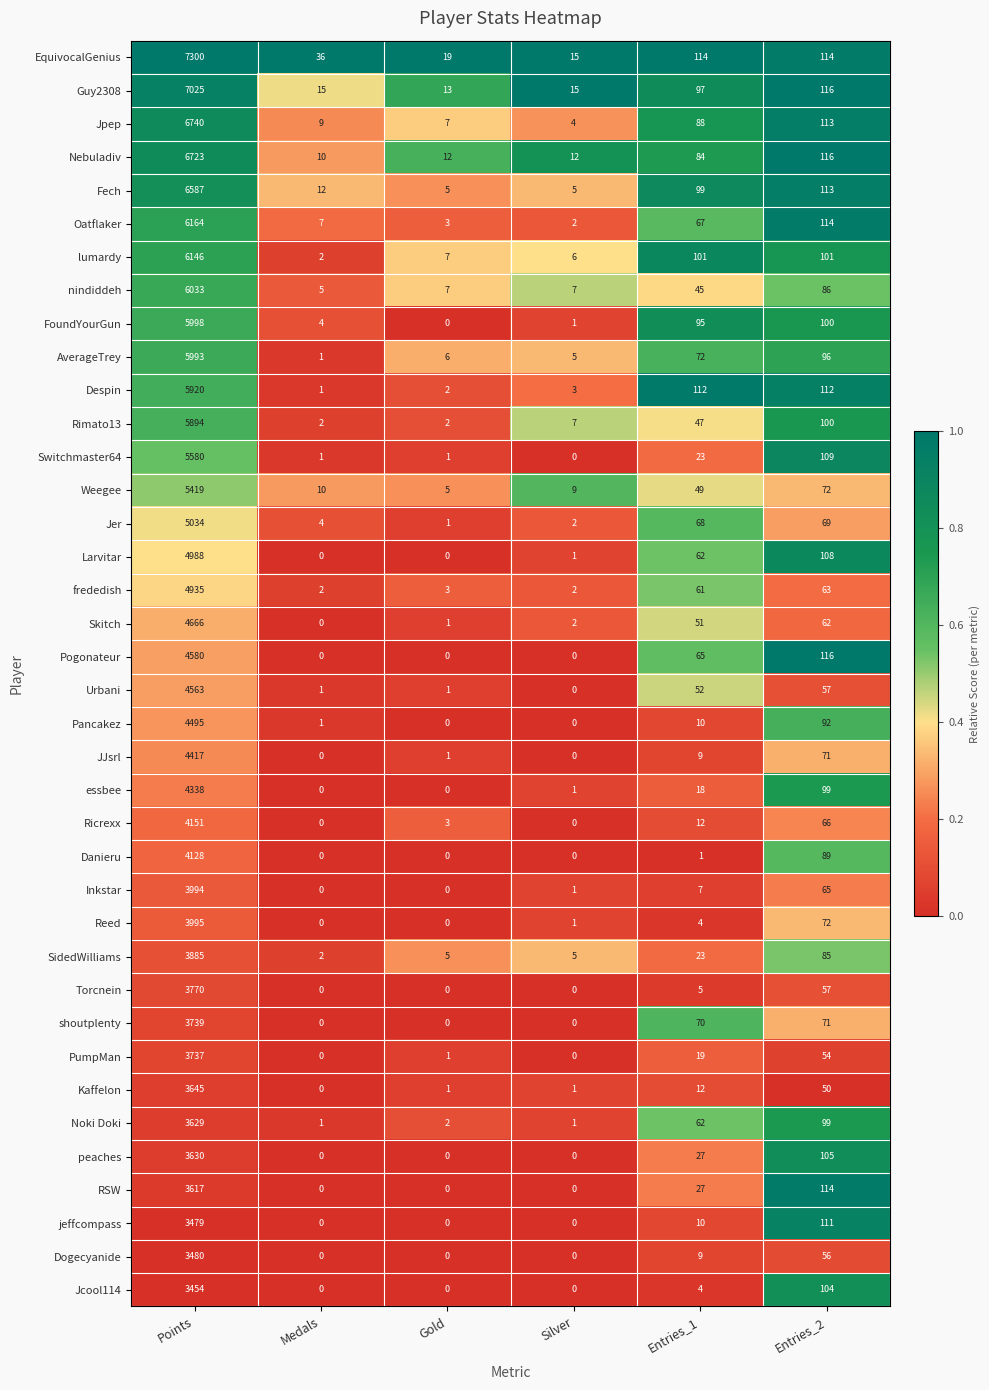

At which category does the chart reach its peak across all series?

Points